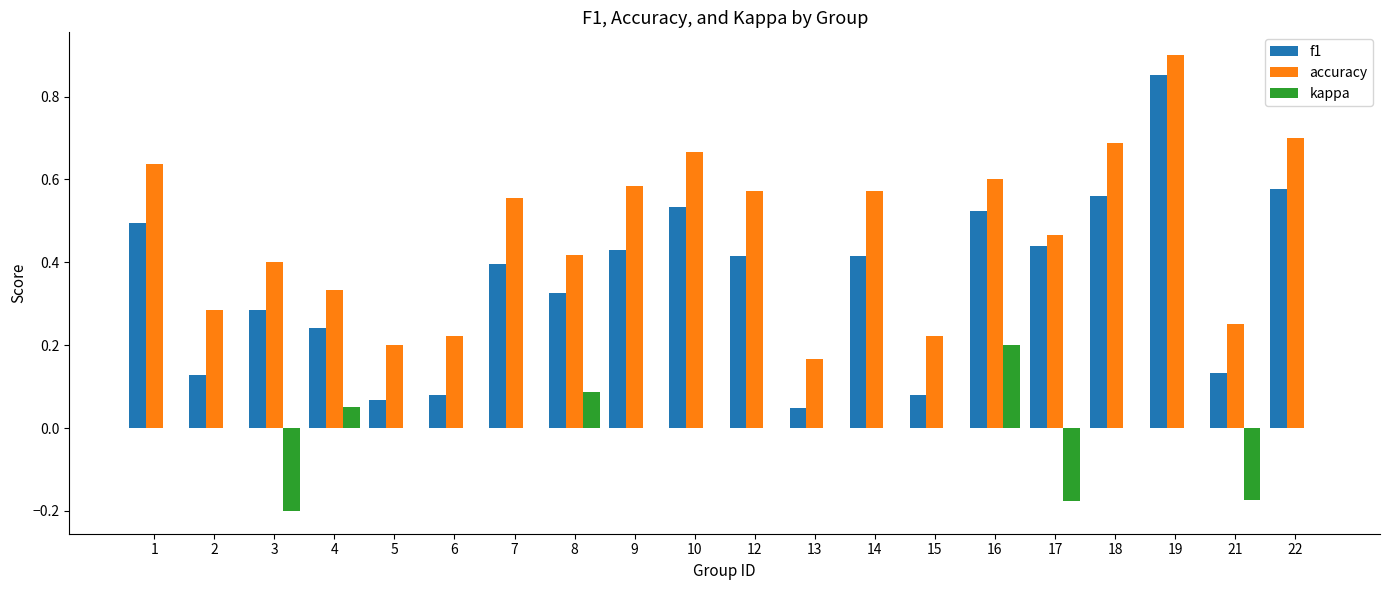

Between 5 and 9, which series saw the biggest shift?

accuracy